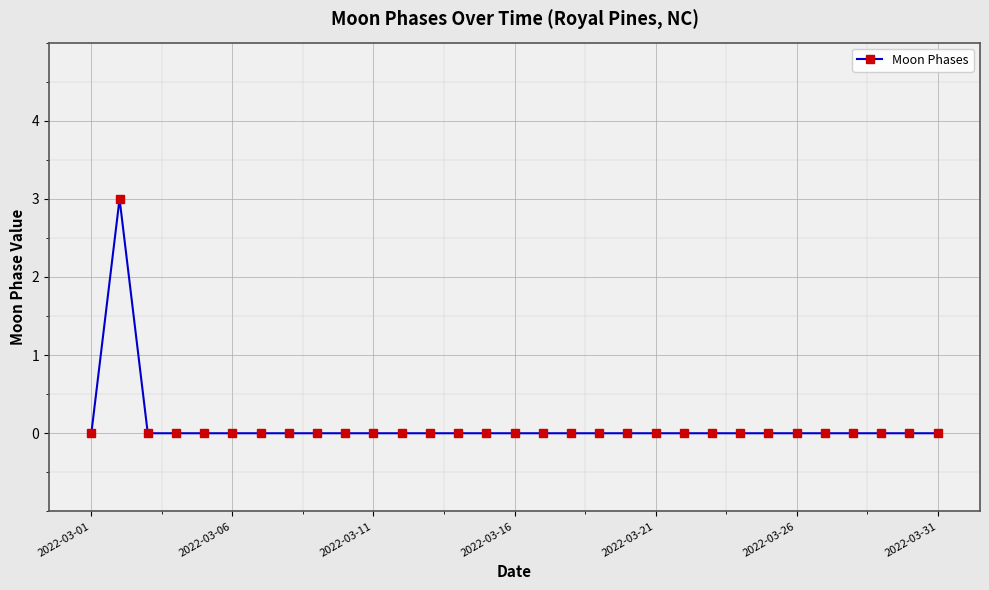

Is this an area chart (filled region under the line)?

No